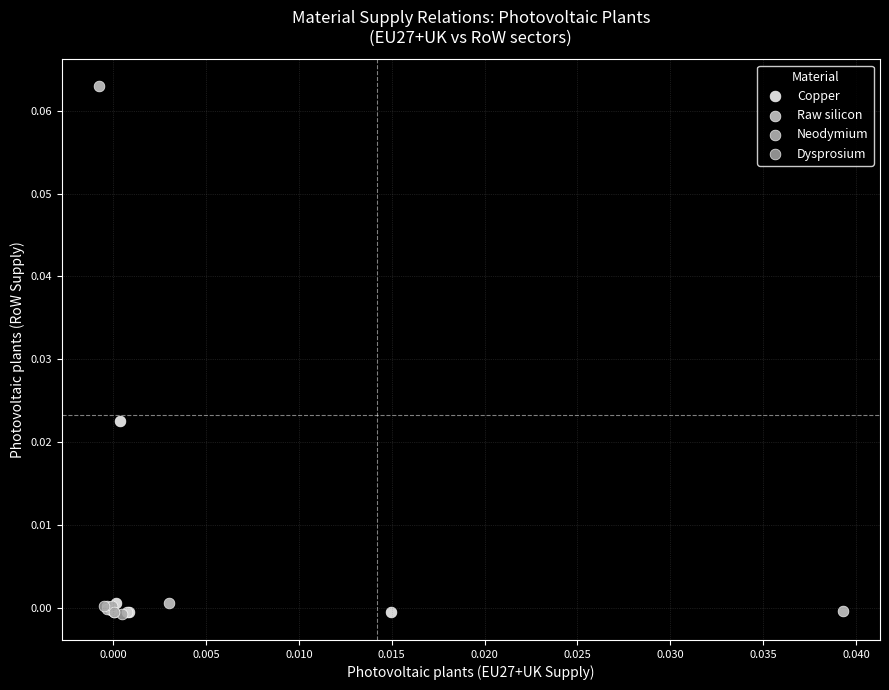

Which series contains the highest Y value?

Raw silicon